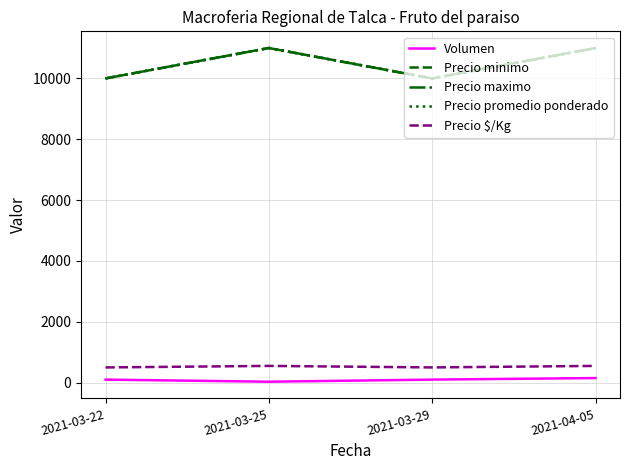

What is the sum of all Precio promedio ponderado values?

42000